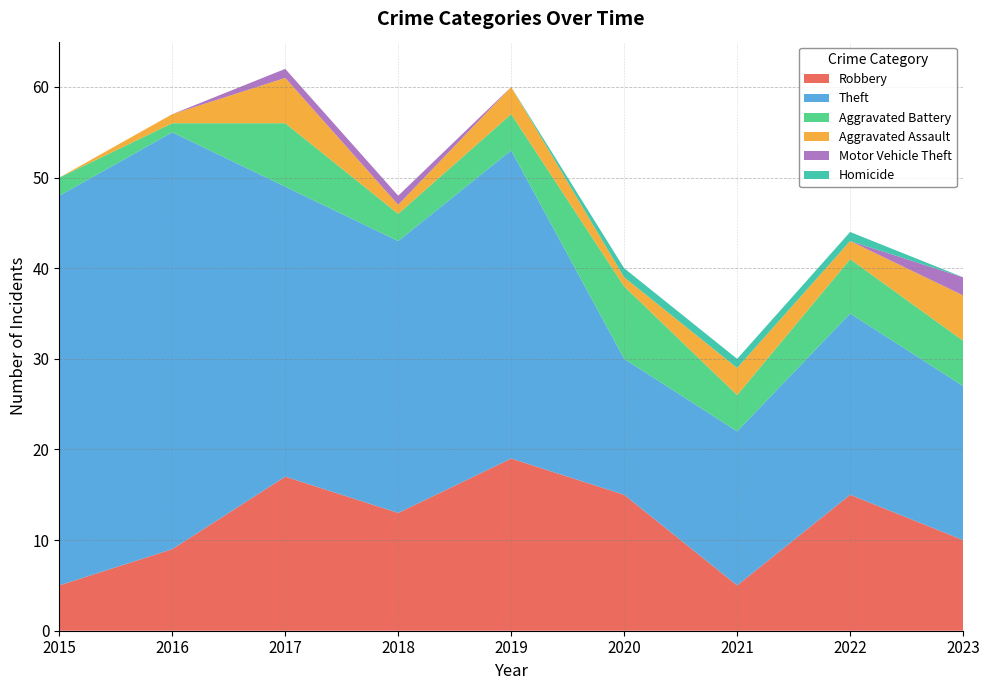

Reading left to right, what are all the values shown in this chart?

Robbery: 5	9	17	13	19	15	5	15	10
Theft: 43	46	32	30	34	15	17	20	17
Aggravated Battery: 2	1	7	3	4	8	4	6	5
Aggravated Assault: 0	1	5	1	3	1	3	2	5
Motor Vehicle Theft: 0	0	1	1	0	0	0	0	2
Homicide: 0	0	0	0	0	1	1	1	0